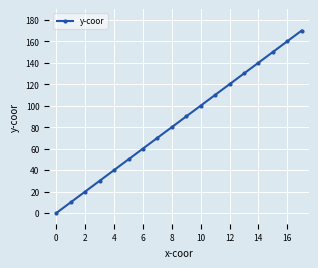

What is the average value?

85